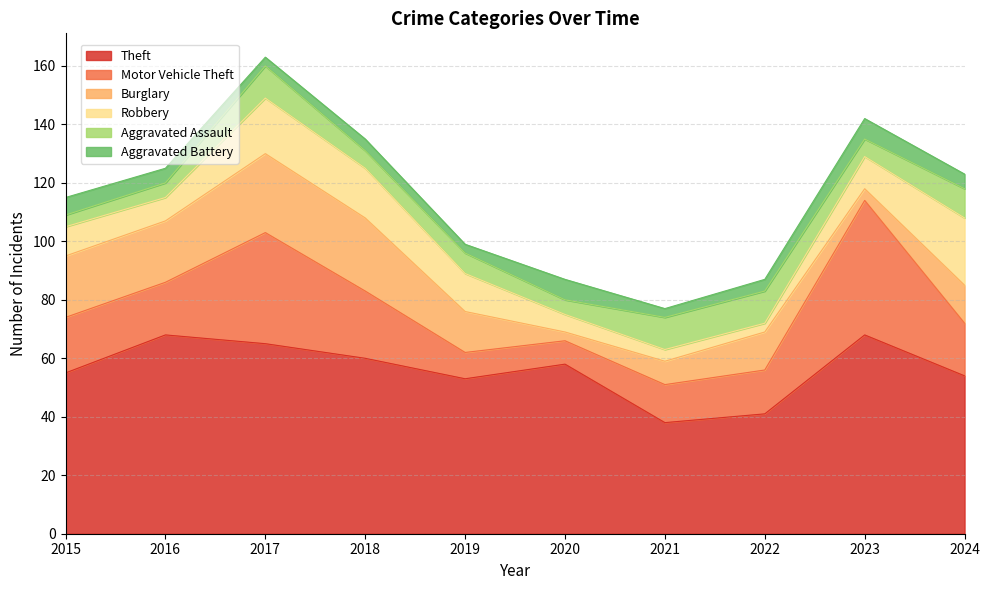

Rank the series by their maximum value, from highest to lowest.

Theft, Motor Vehicle Theft, Burglary, Robbery, Aggravated Assault, Aggravated Battery